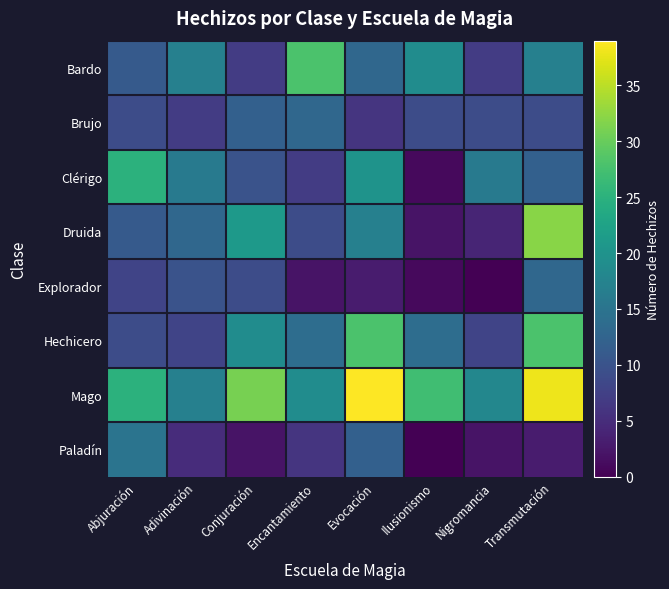

Which label corresponds to the largest value in the chart?

Evocación